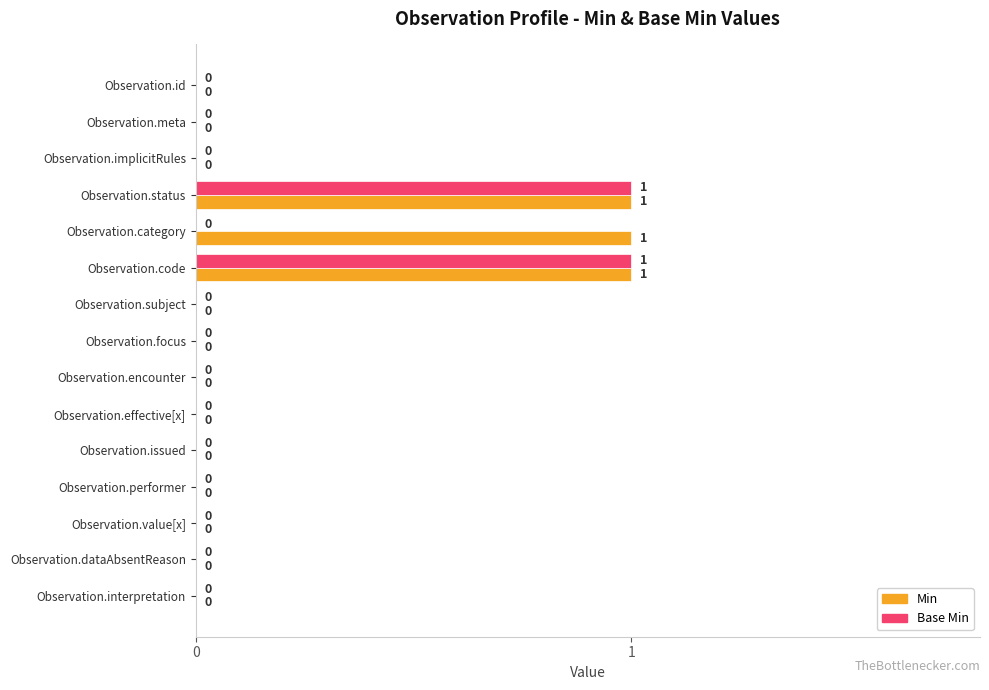

Which series has the largest total across all categories?

Min